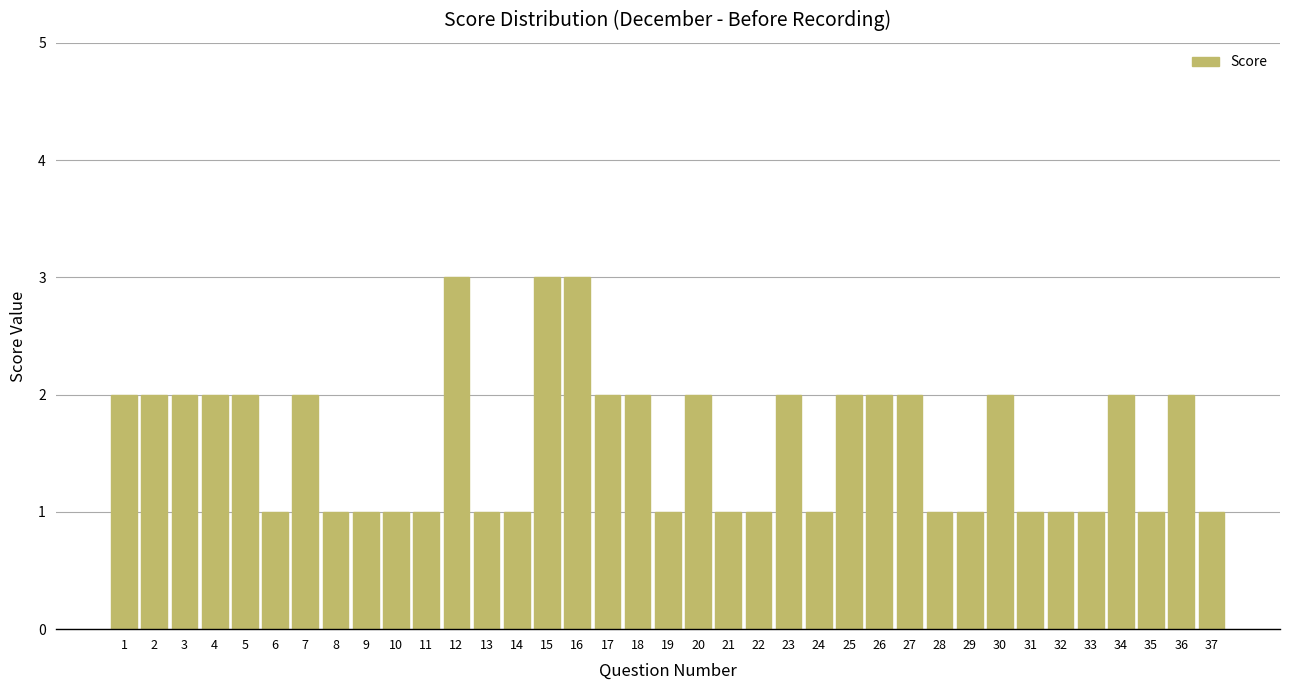

Reading right to left, extract all data points from this chart.

37=1	36=2	35=1	34=2	33=1	32=1	31=1	30=2	29=1	28=1	27=2	26=2	25=2	24=1	23=2	22=1	21=1	20=2	19=1	18=2	17=2	16=3	15=3	14=1	13=1	12=3	11=1	10=1	9=1	8=1	7=2	6=1	5=2	4=2	3=2	2=2	1=2